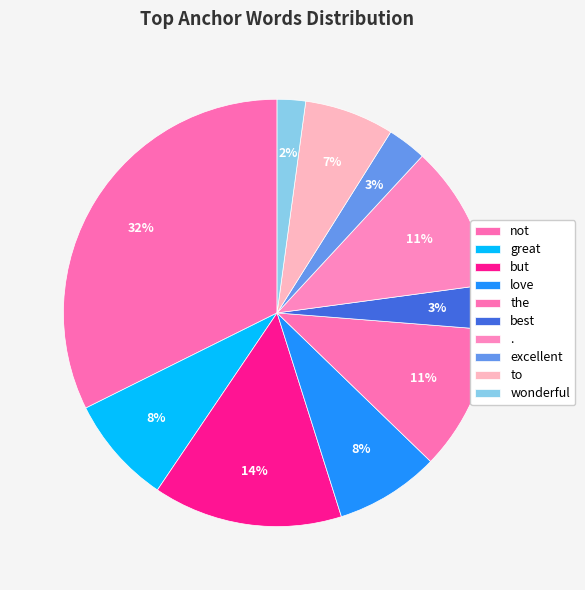

How many slices are in this pie chart?

10